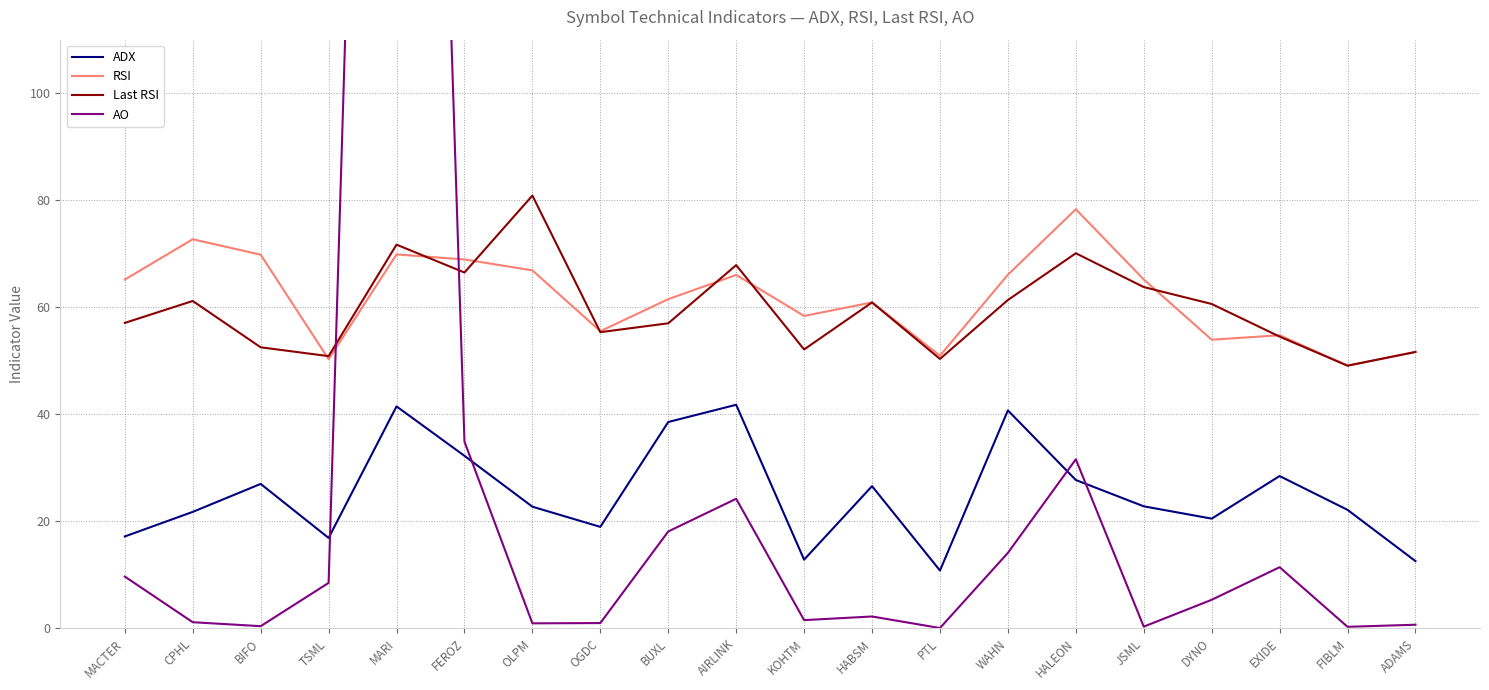

What is the average value of the Last RSI series?

59.8